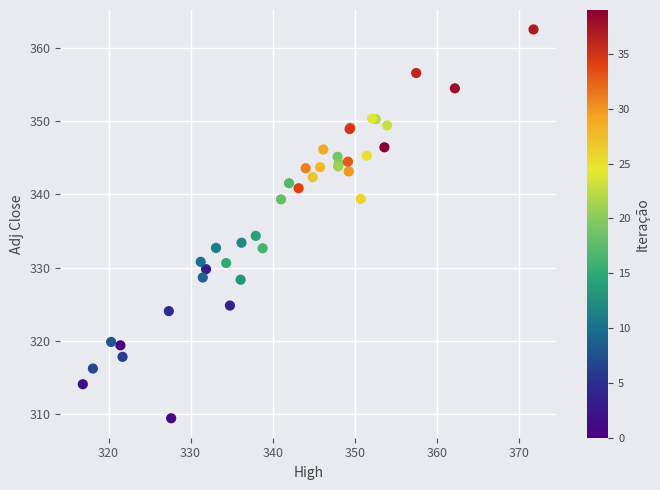

What Y value in the scatter plot is closest to 335?

334.3